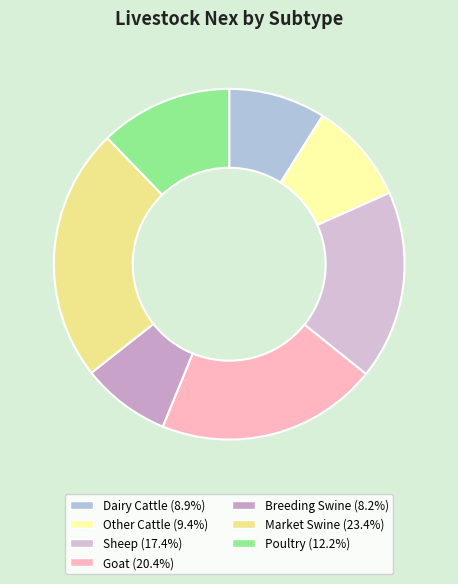

To the nearest percent, what is the average slice percentage?

14%